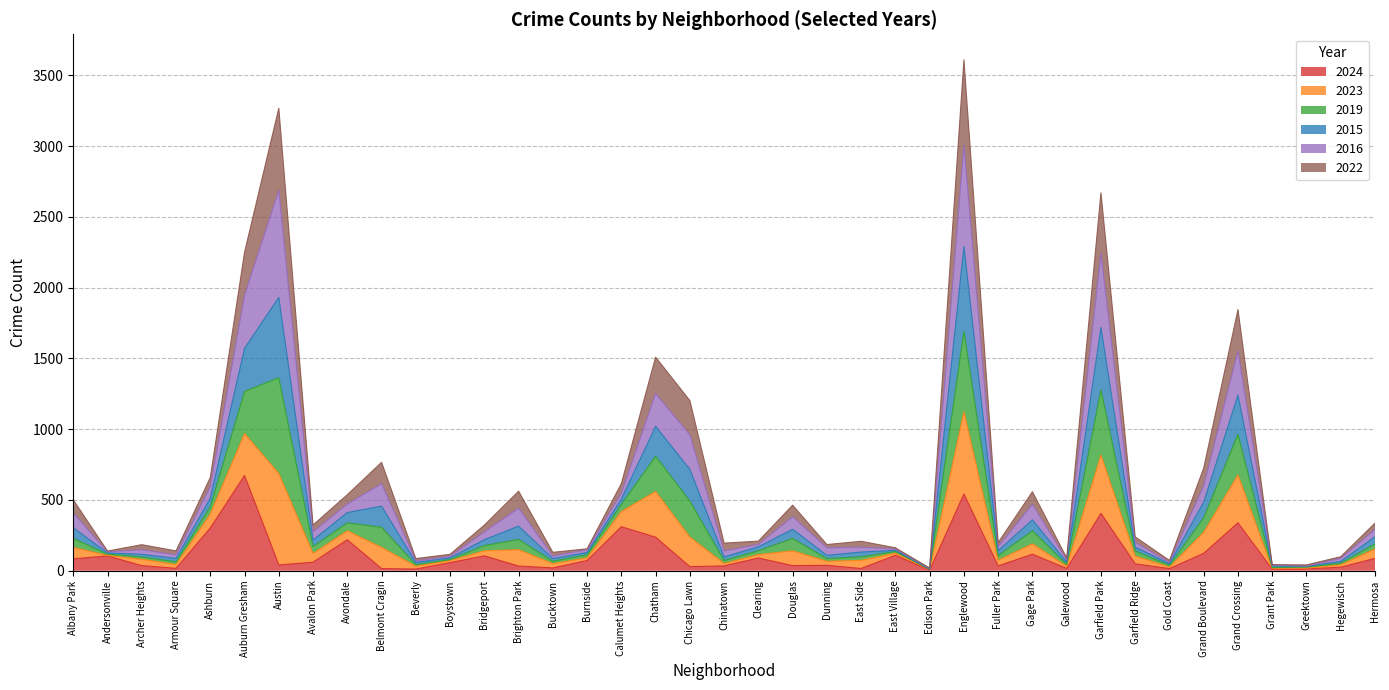

The value of 2024 at Edison Park is 1. True or false?

False